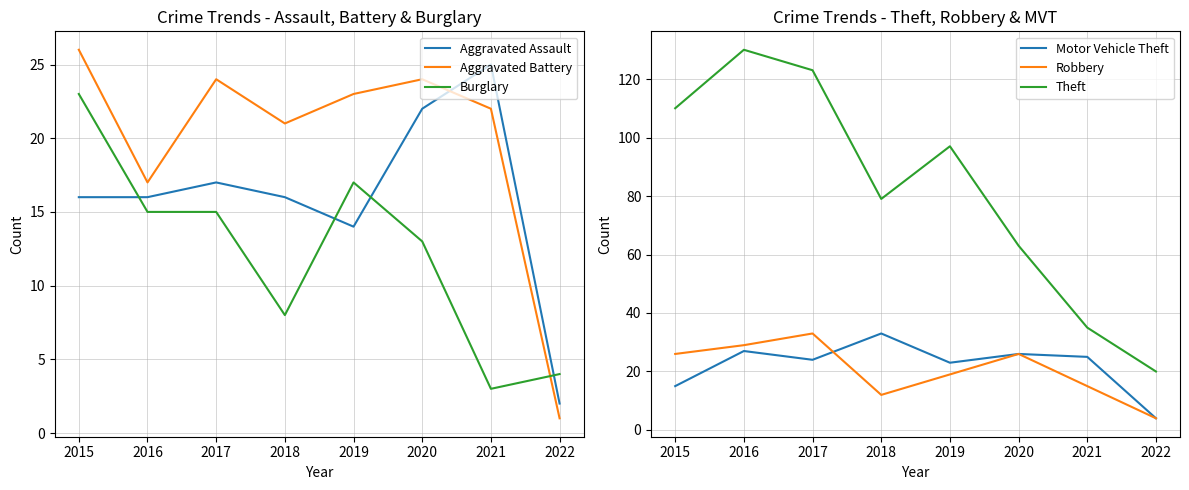

Reading left to right, what are all the values shown in this chart?

Aggravated Assault: 16	16	17	16	14	22	25	2
Aggravated Battery: 26	17	24	21	23	24	22	1
Burglary: 23	15	15	8	17	13	3	4
Motor Vehicle Theft: 15	27	24	33	23	26	25	4
Robbery: 26	29	33	12	19	26	15	4
Theft: 110	130	123	79	97	63	35	20